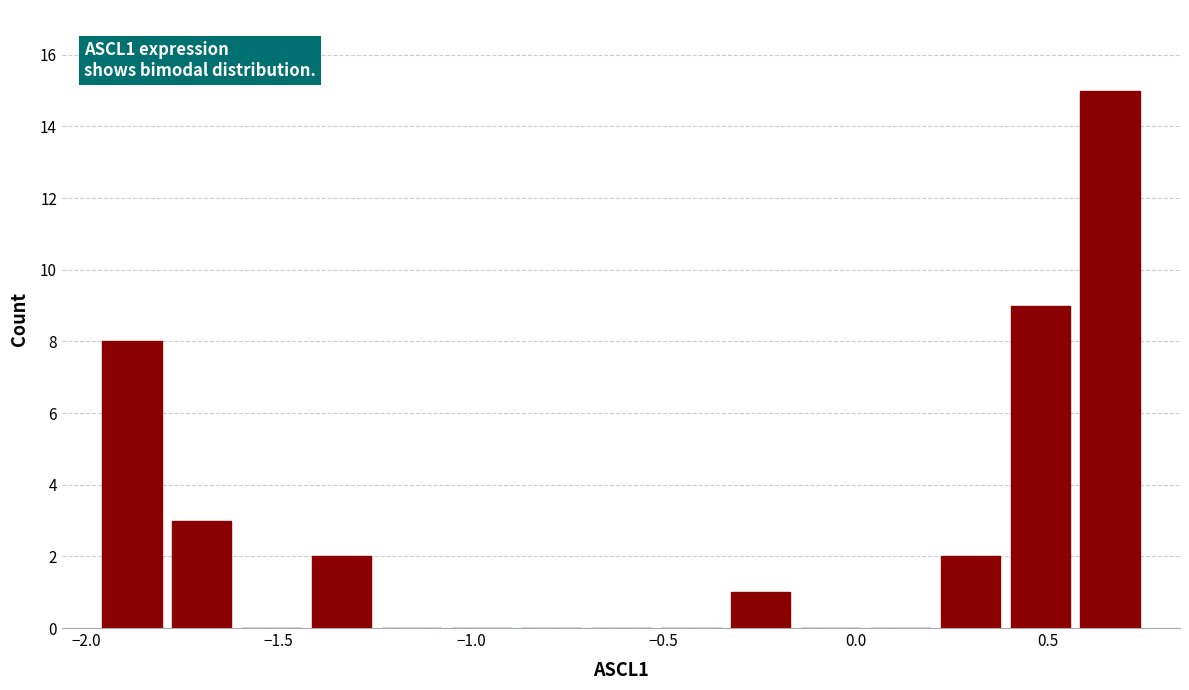

Around what value on the x-axis is the tallest bar? Give the approximate position of its centre, as read against the axis.

0.65